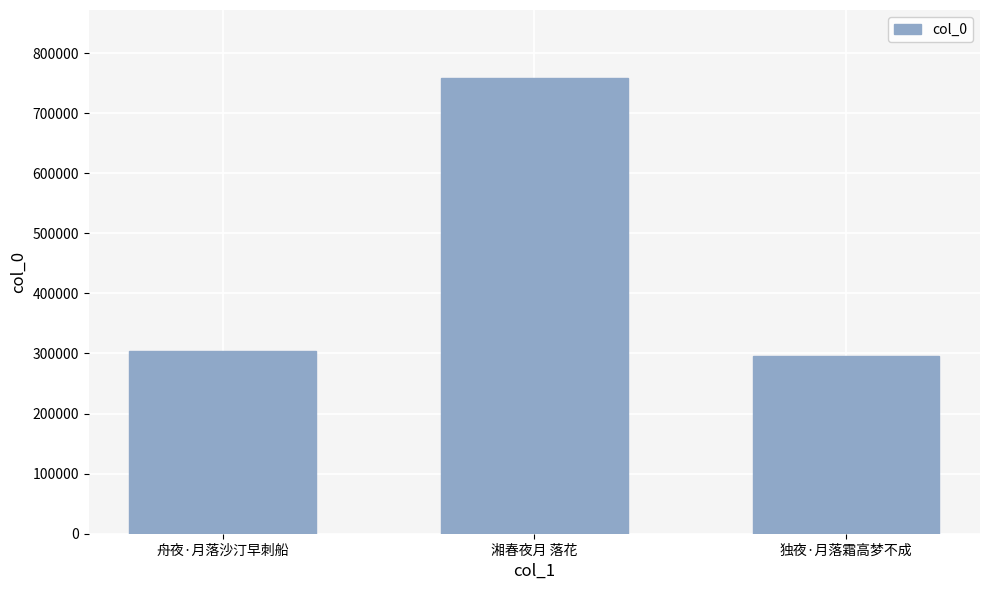

What is the change in value from 舟夜·月落沙汀早刺船 to 独夜·月落霜高梦不成?

-9595